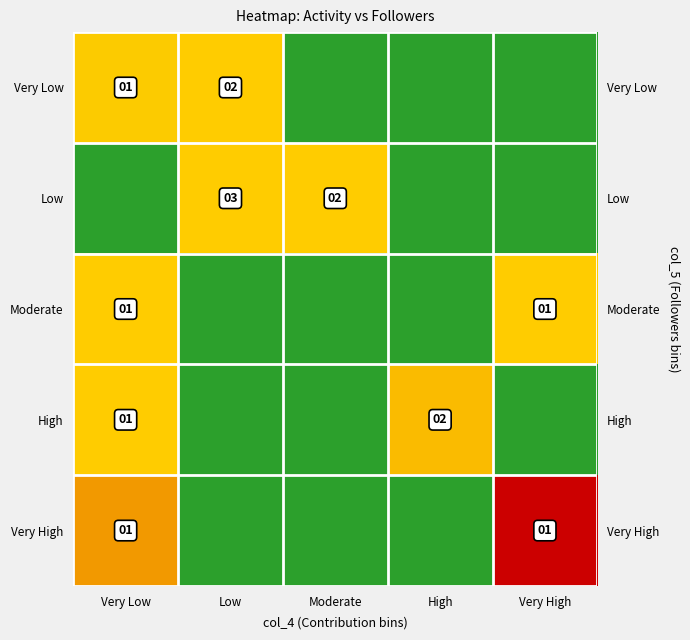

True or false: Very Low has a value of -2.4 at Very High.

False